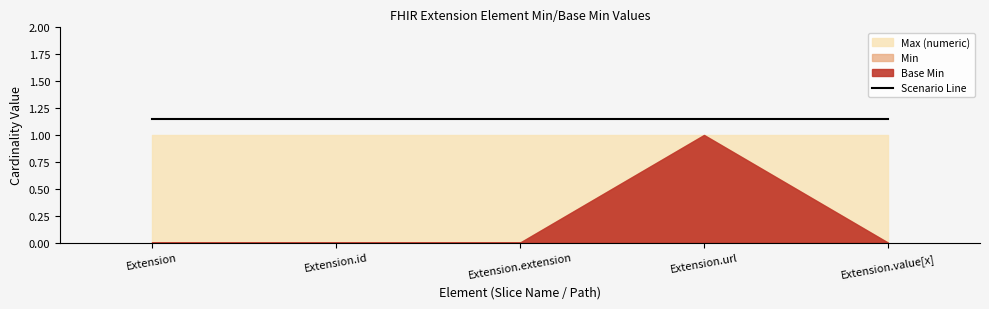

How many data points does each series have?

5